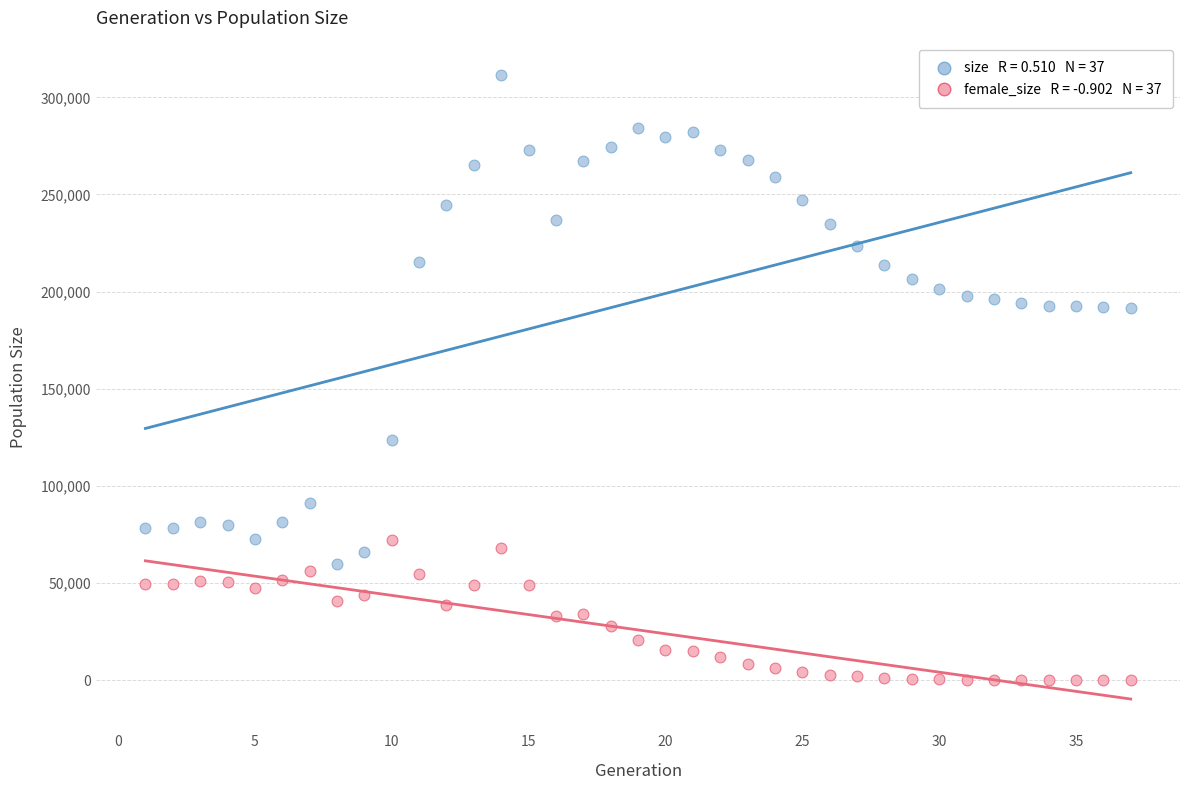

Across all series, what Y value is closest to 155827?

123750